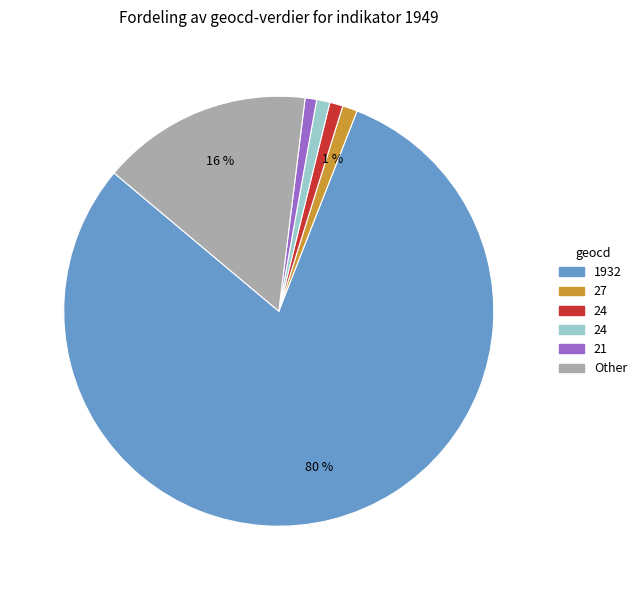

Is there any slice that represents more than half of the pie?

Yes